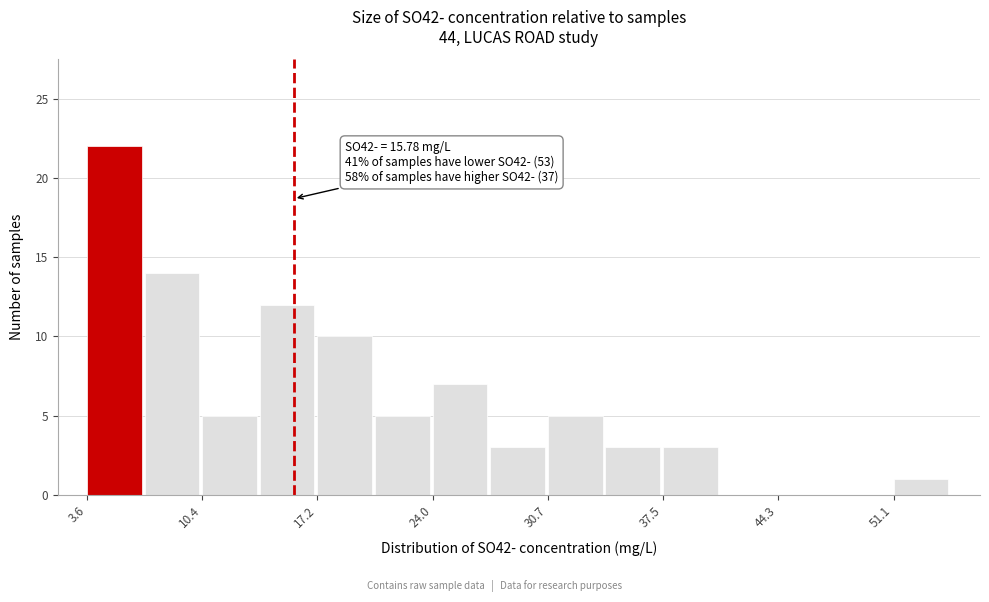

Around what value on the x-axis is the tallest bar? Give the approximate position of its centre, as read against the axis.

5